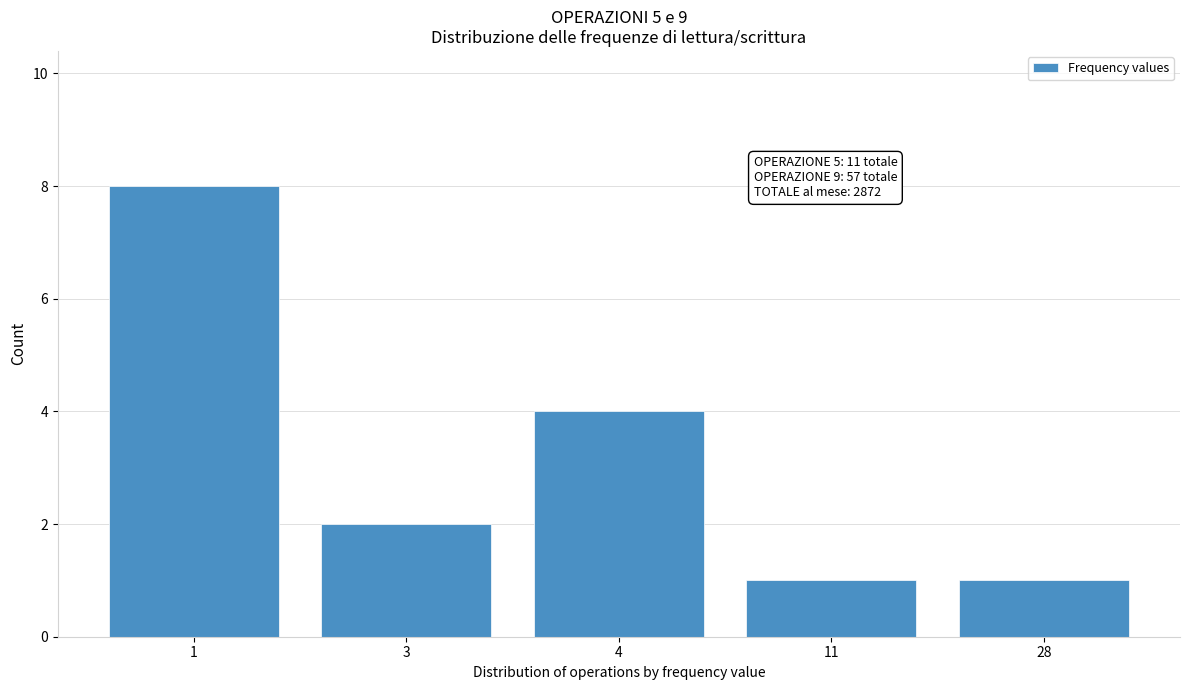

Reading left to right, what are all the values shown in this chart?

8	2	4	1	1